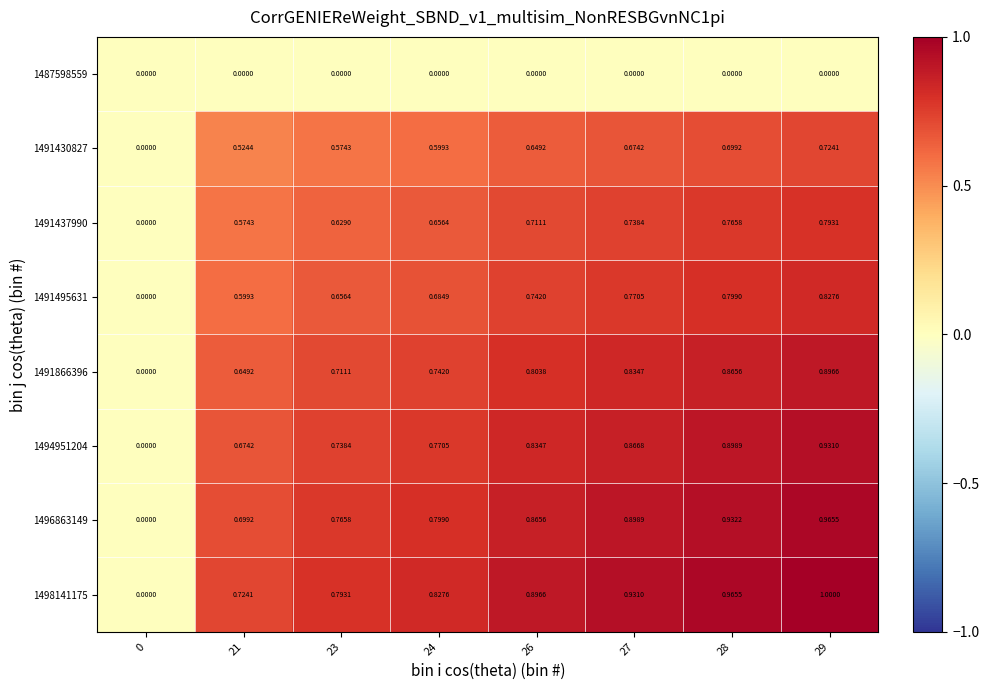

Is the value of 1496863149 at 29 greater than the value of 1491495631 at 21?

Yes